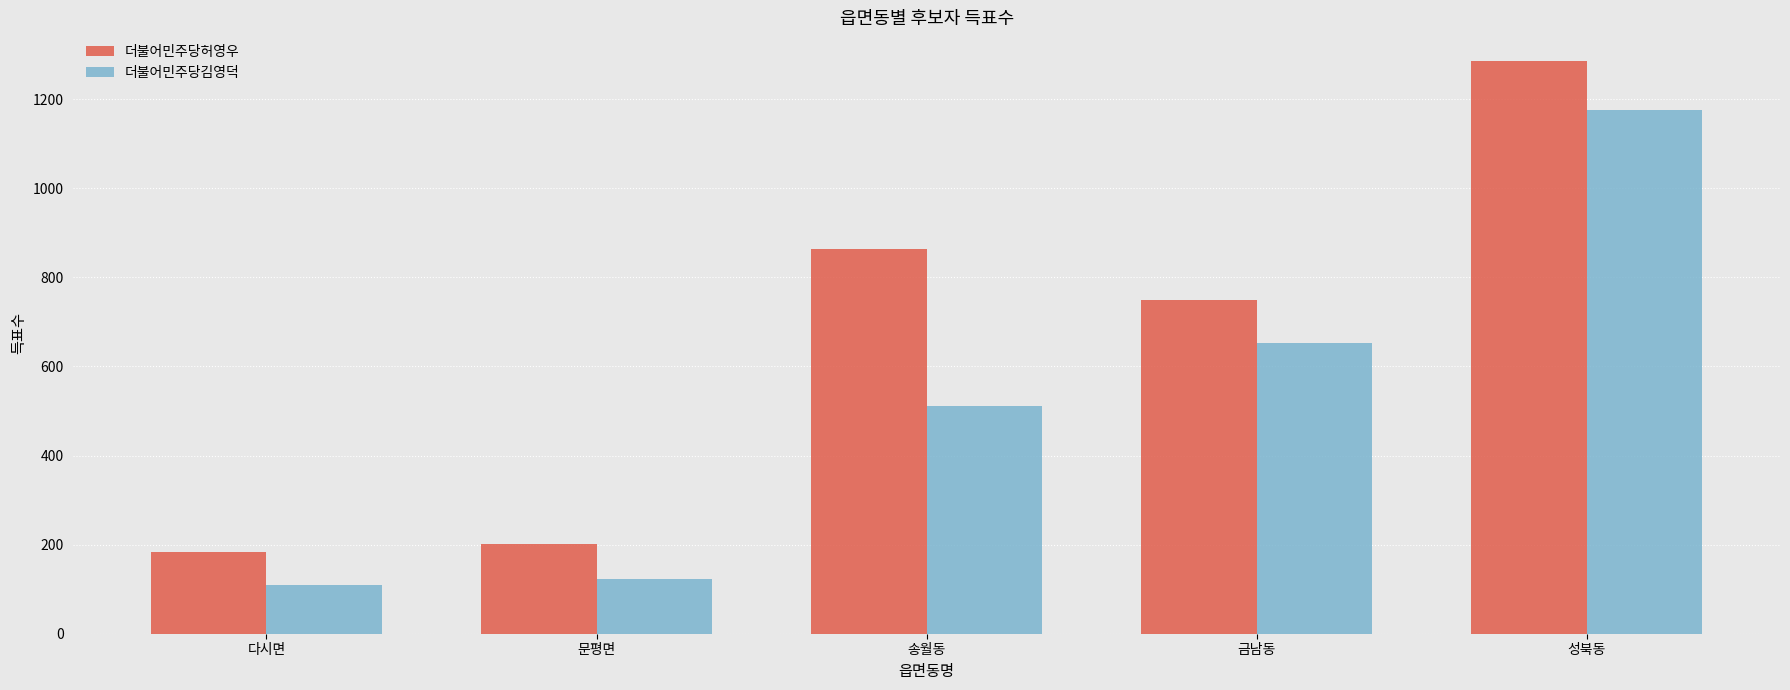

What is the value of the 더불어민주당허영우 bar at the 2nd from the left?

201